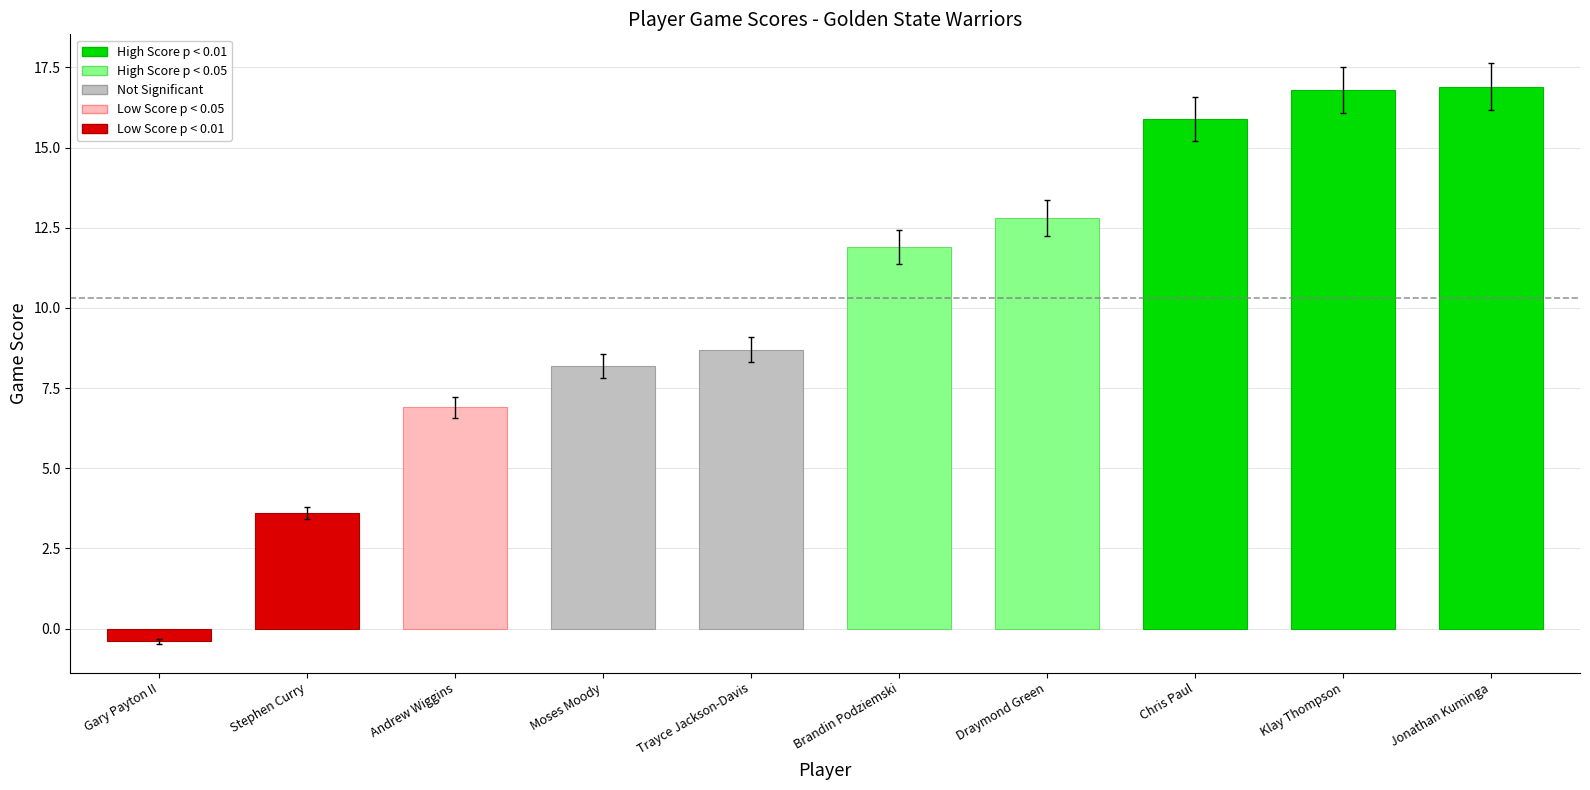

What is the ratio of the value at Klay Thompson to the value at Jonathan Kuminga?

1.0